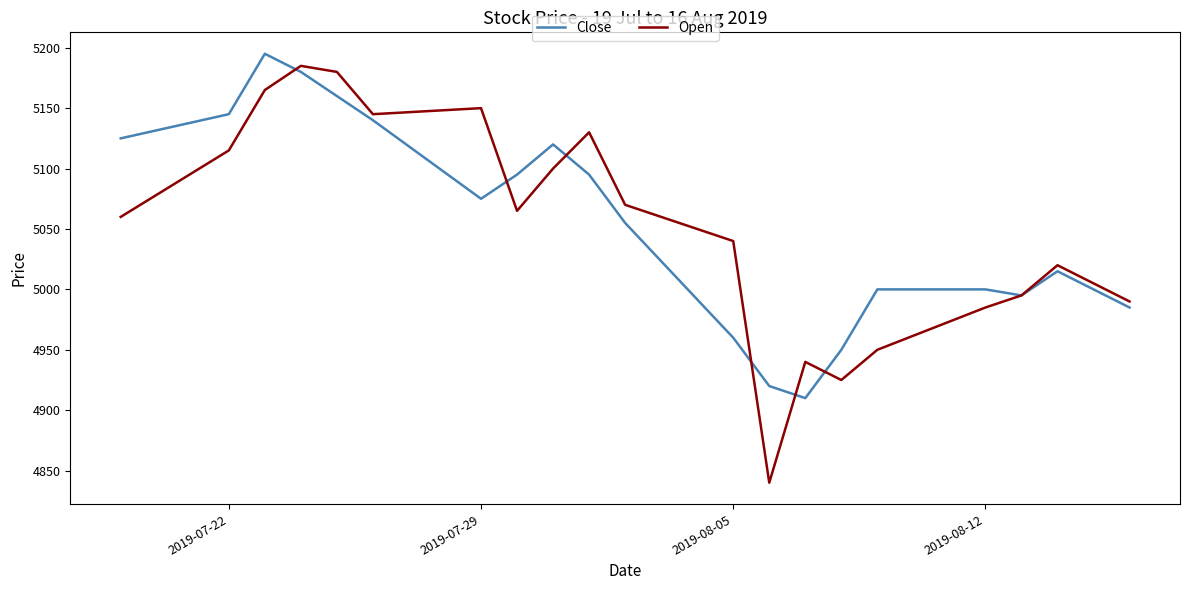

How many categories are shown in the chart?

20